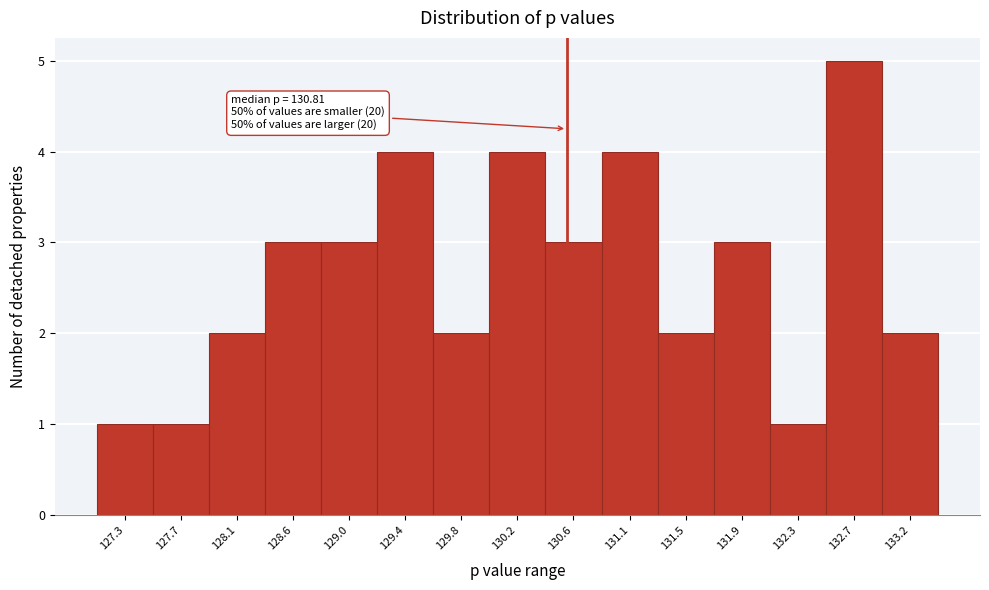

Reading right to left, what are all the values shown in this chart?

2	5	1	3	2	4	3	4	2	4	3	3	2	1	1